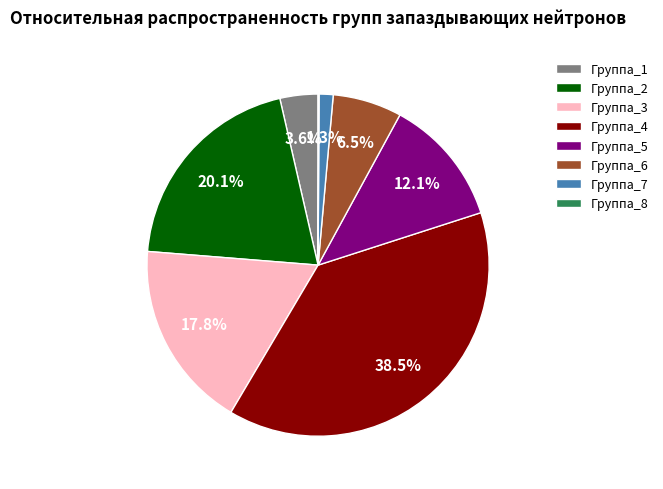

Combined, what portion of the pie is Группа_4 and Группа_6?

45.0%